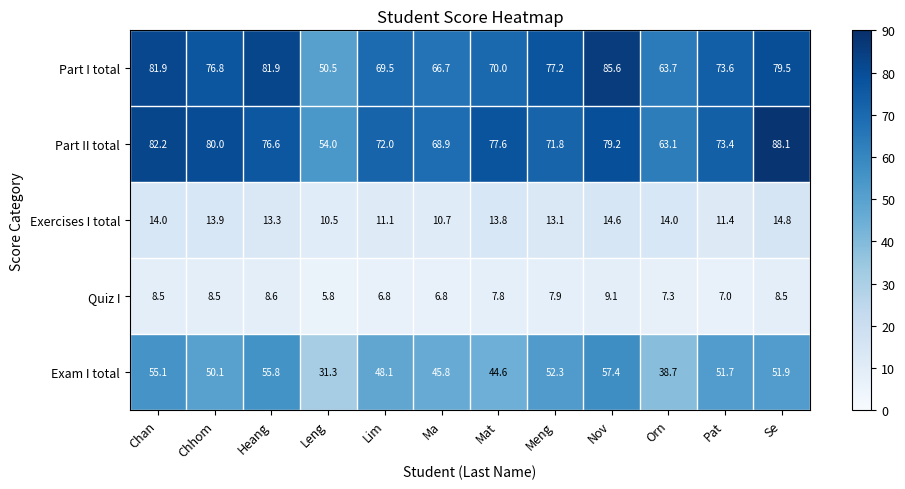

What is the difference between the maximum and minimum values in the Quiz I series?

3.3